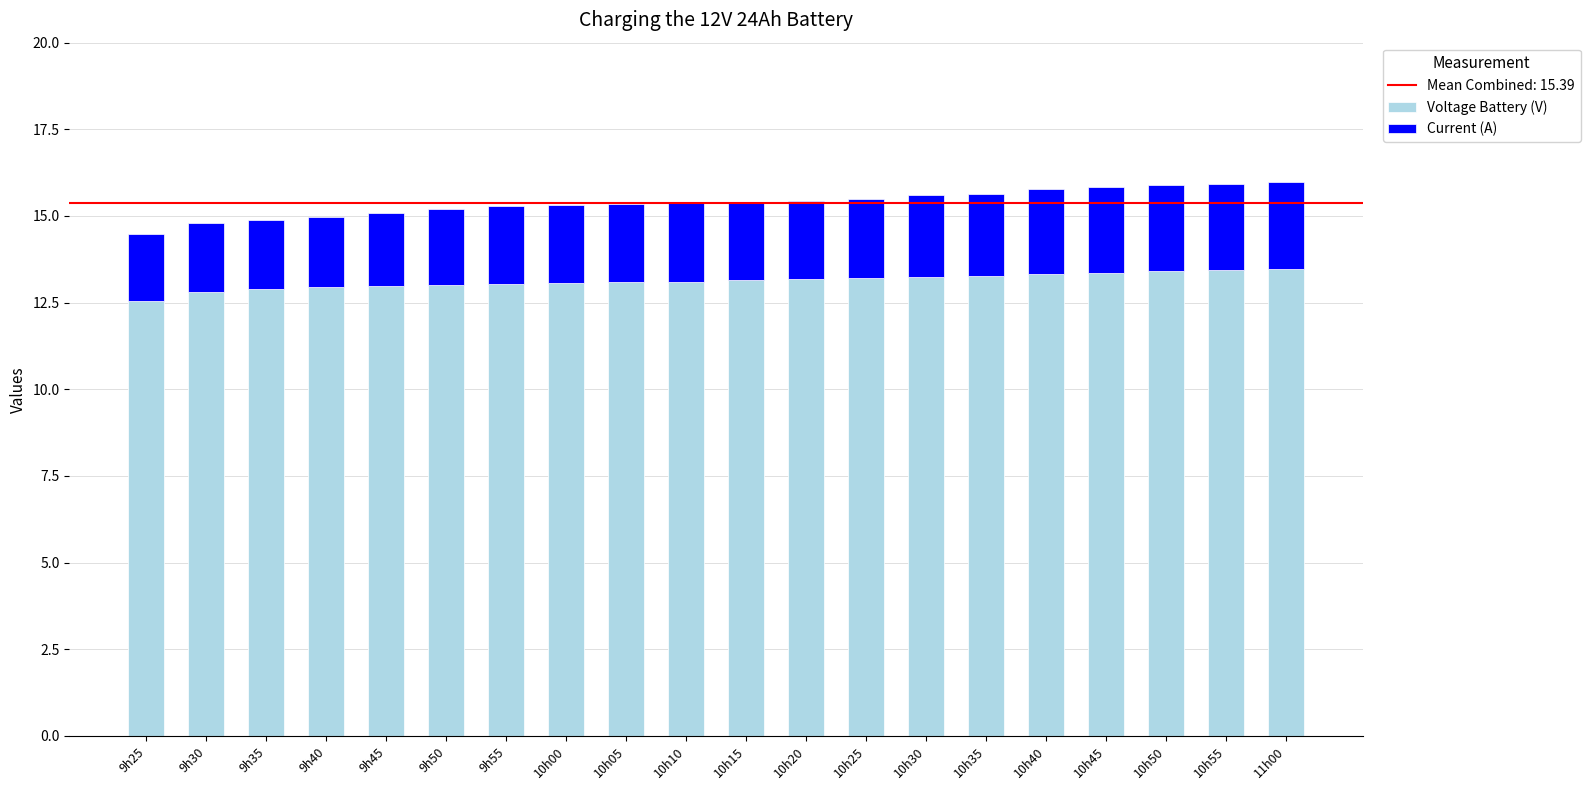

How many bars are there in total?

20